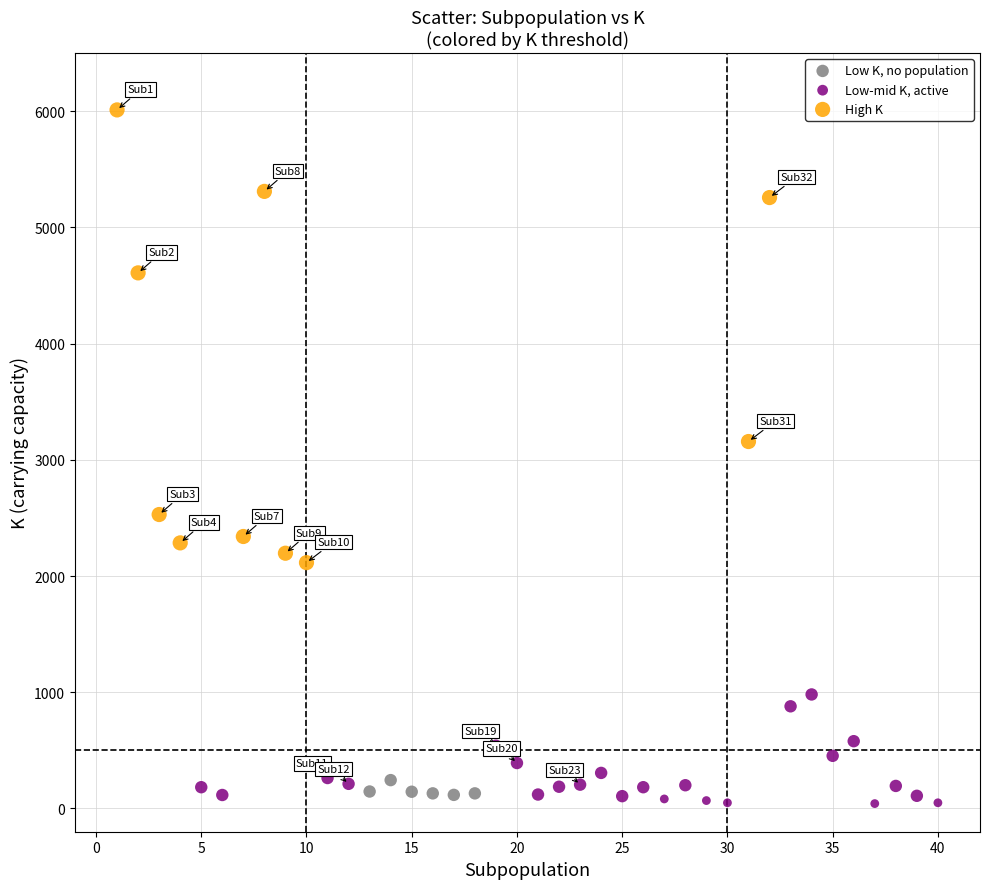

Which series contains the highest Y value?

High K